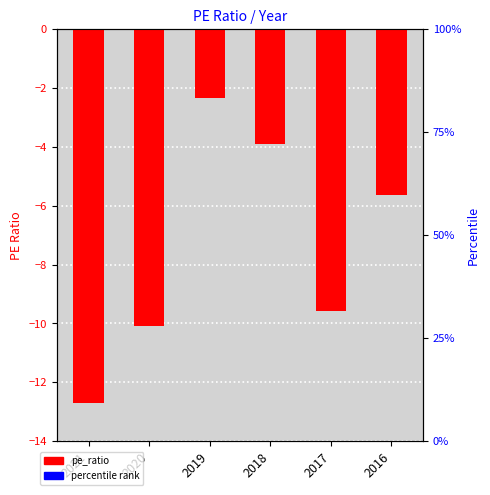

What is the change in value from 2018 to 2017?

-5.7